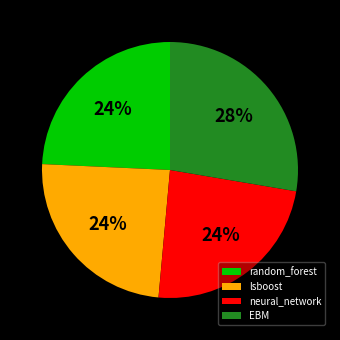

Is it true that random_forest is 32% of the pie?

False